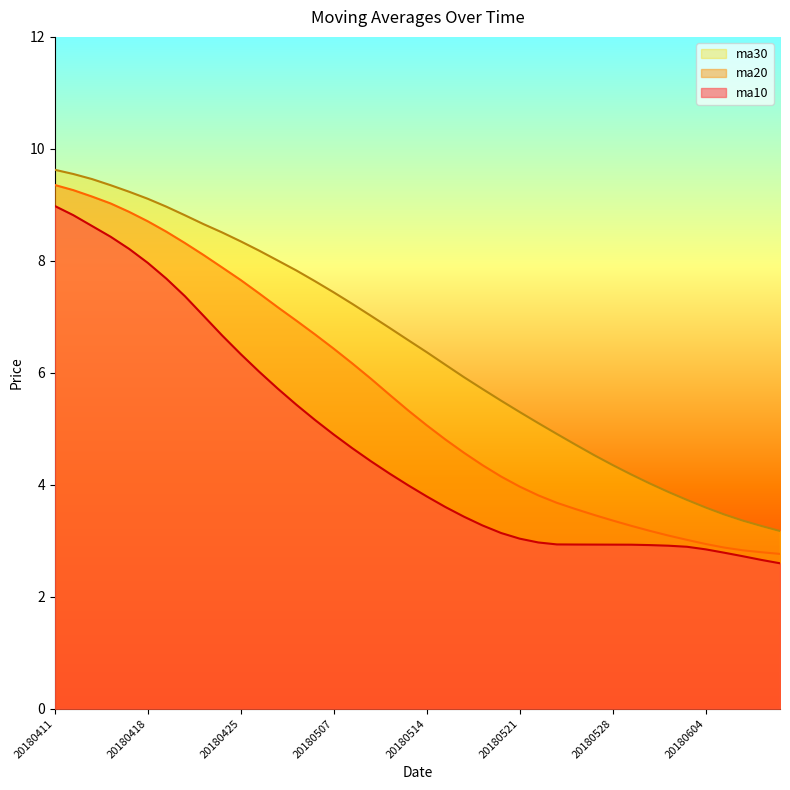

True or false: ma20 has a value of 6.1 at 20180518.

False